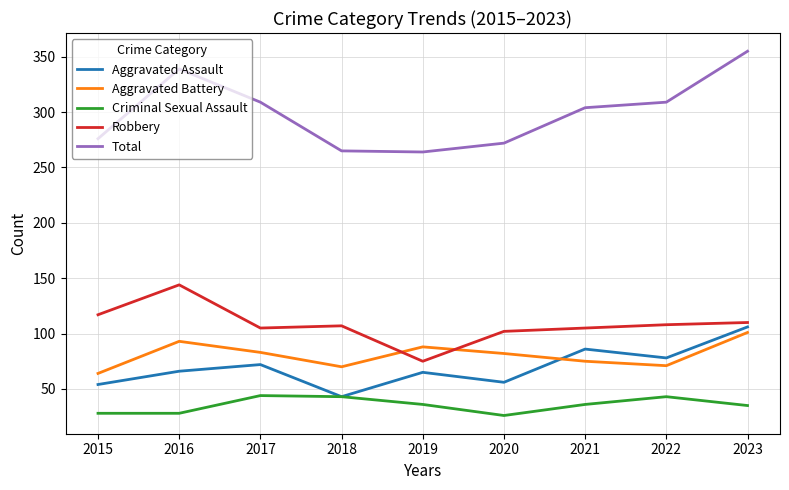

At which category does Robbery reach its first local peak?

2016